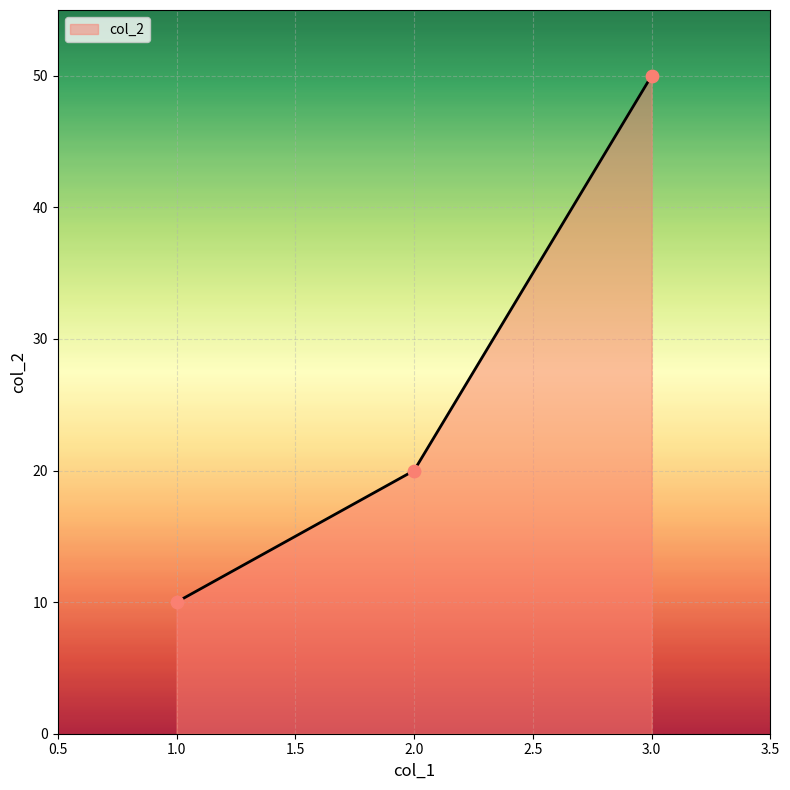

Approximately how many times larger is the value at 3.0 compared to 1.0?

5.0